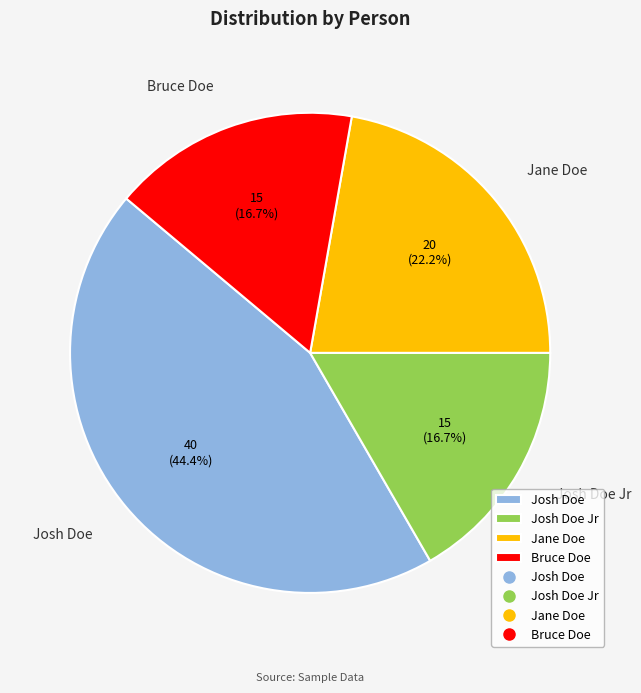

What is the ratio of the value at Josh Doe Jr to the value at Bruce Doe?

1.0